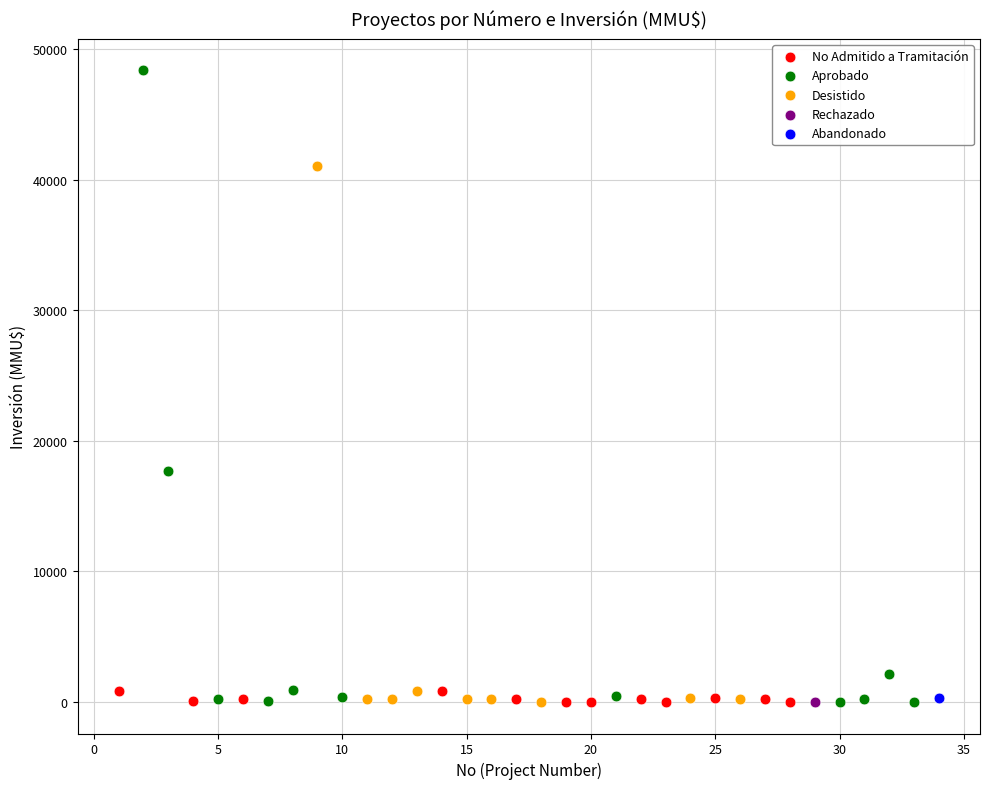

What are all the series names shown in the legend?

No Admitido a Tramitación, Aprobado, Desistido, Rechazado, Abandonado